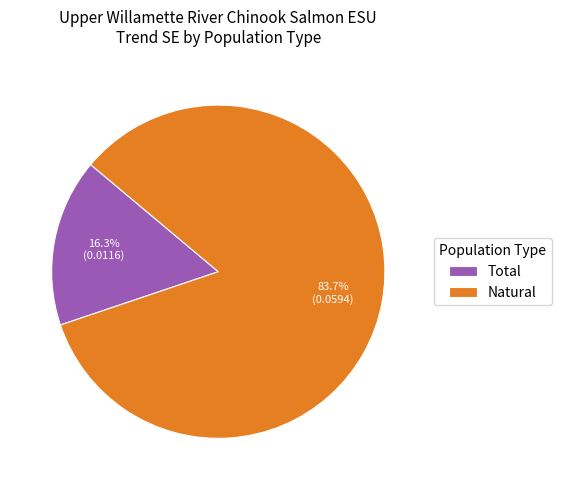

What is the smallest slice in the pie chart?

Total